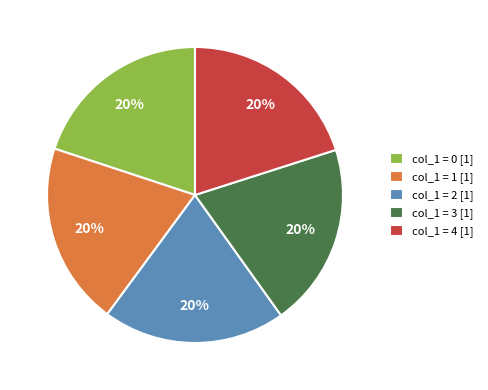

What is the ratio of the value at col_1 = 0 [1] to the value at col_1 = 4 [1]?

1.0